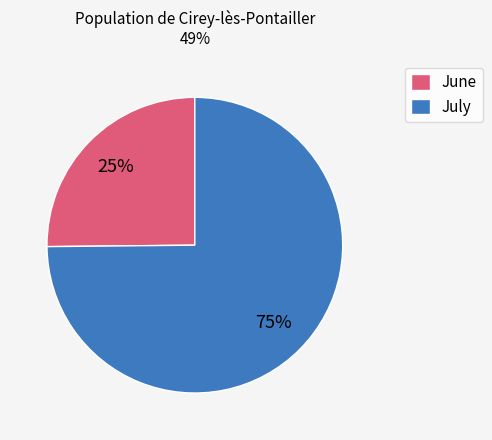

Is it true that July is 75% of the pie?

True